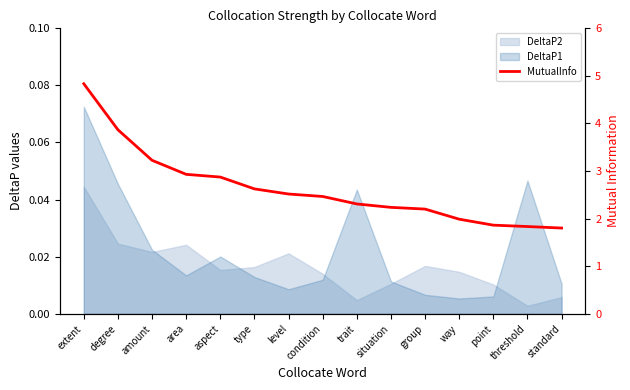

Reading left to right, list all the values displayed in this chart.

4.8	3.9	3.2	2.9	2.9	2.6	2.5	2.5	2.3	2.2	2.2	2.0	1.9	1.8	1.8